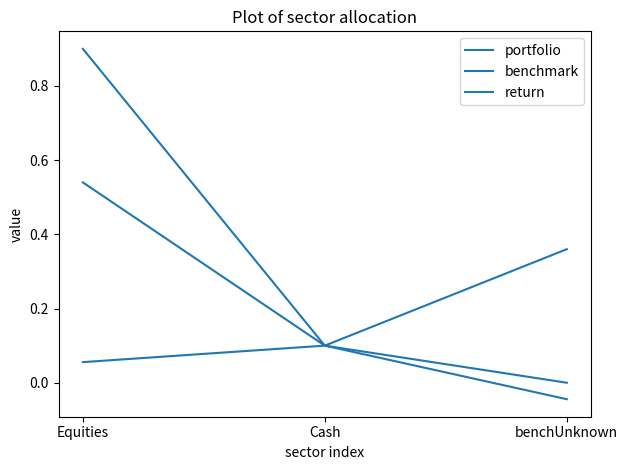

Does the chart display data point markers on the line(s)?

No